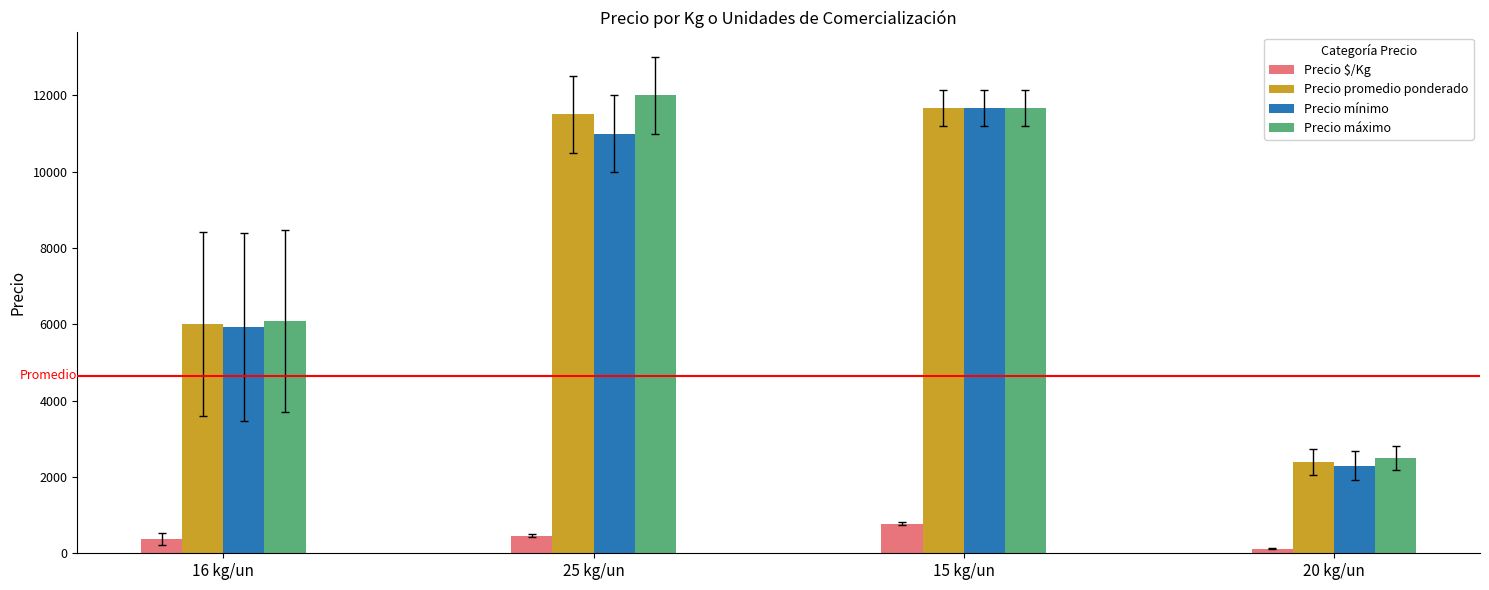

True or false: Precio mínimo has a value of 2971.0 at 16 kg/un.

False